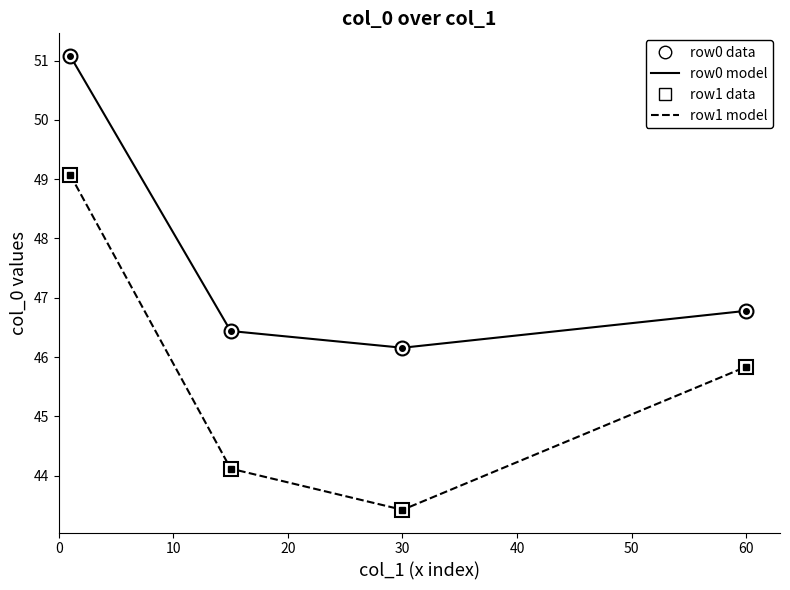

What is the value of the row1 data point at the 3rd from the left?

43.4